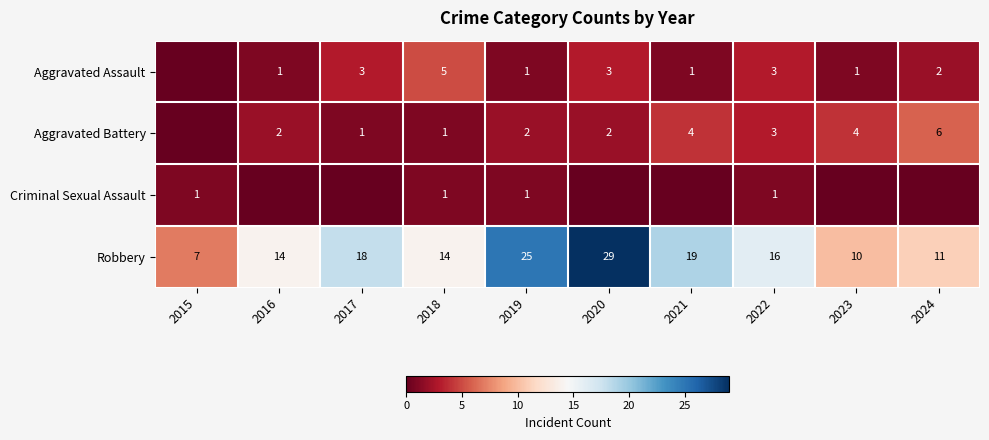

Is the value of Robbery at 2015 greater than the value of Aggravated Assault at 2019?

Yes